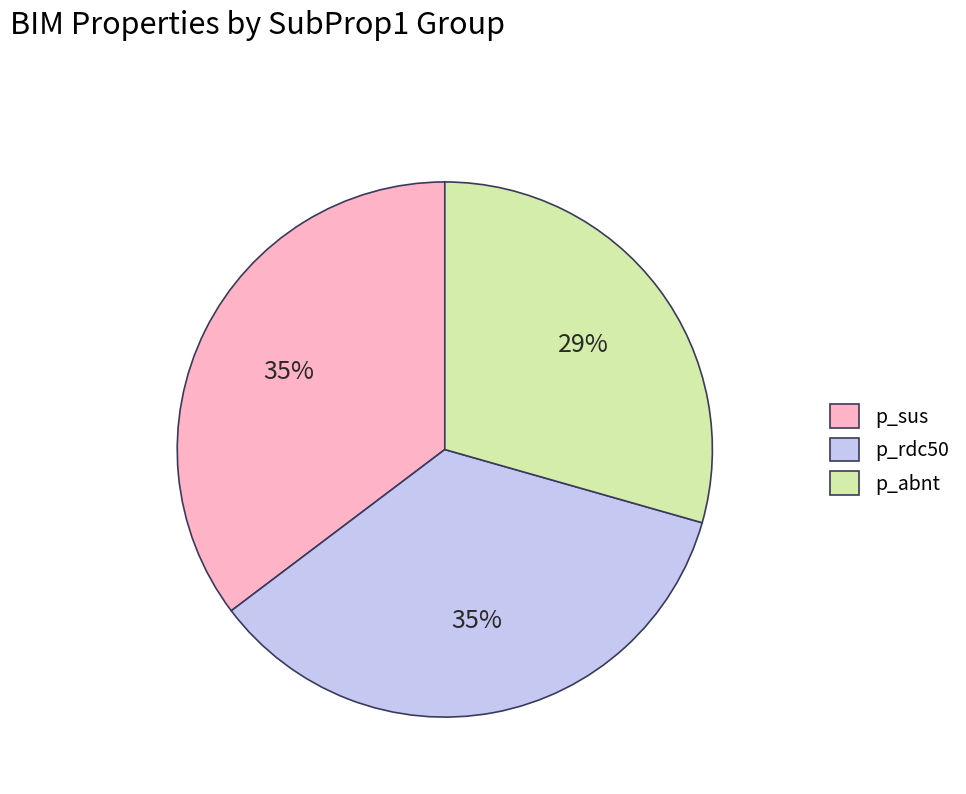

To the nearest percent, what is the combined percentage of p_sus and p_abnt?

65%